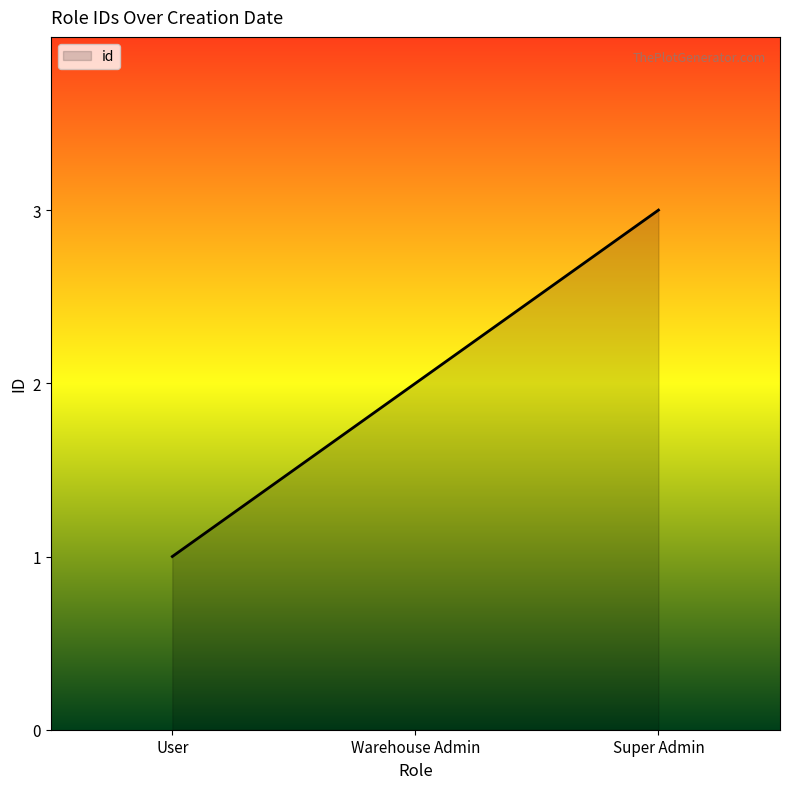

Reading left to right, transcribe all the data shown in this chart.

1	2	3